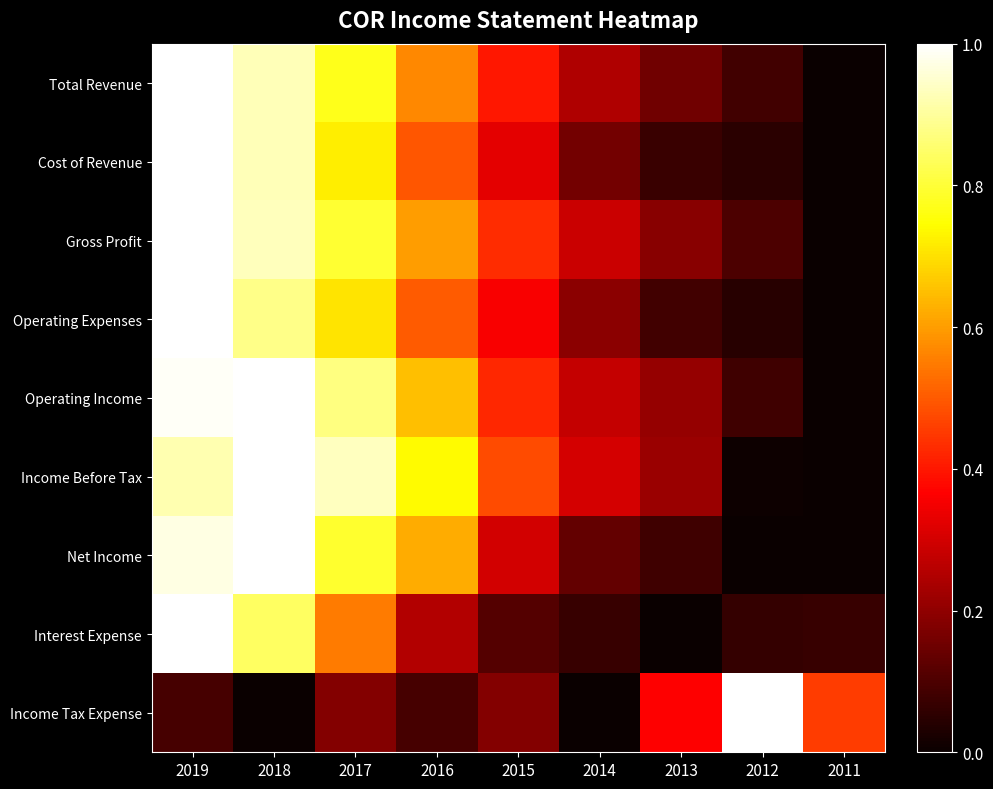

Count the number of categories in the chart.

9